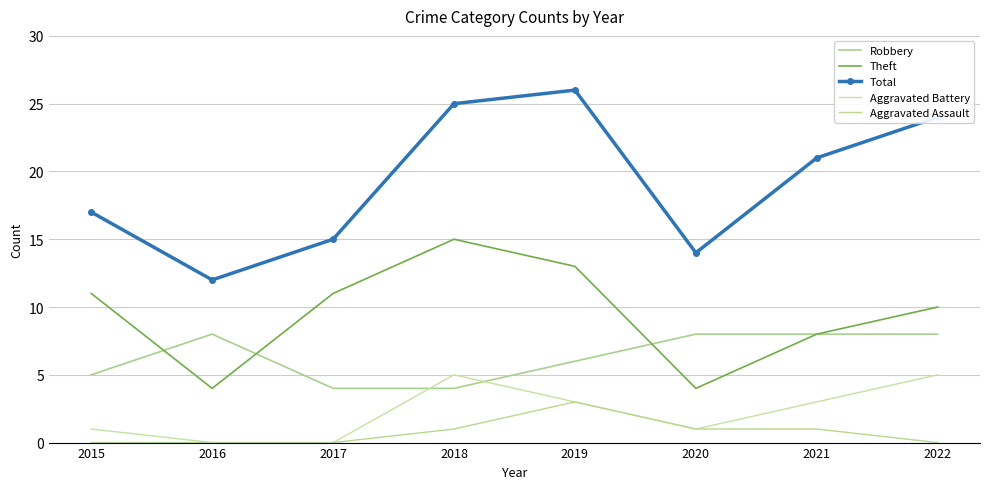

How many interior local peaks does the Robbery series have?

1